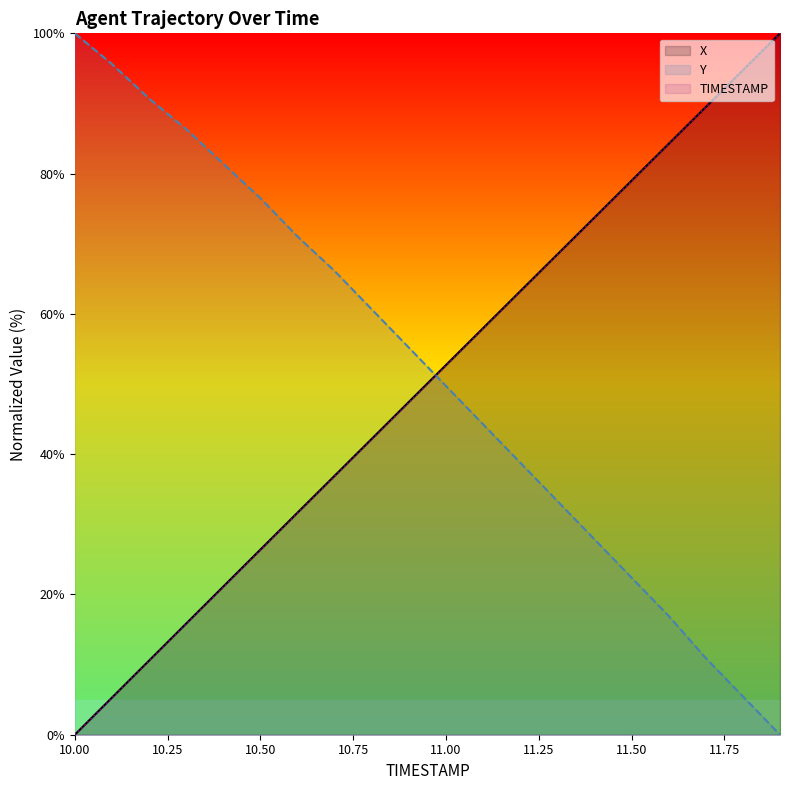

Is the value of X at 10.6 greater than the value of Y at 11.7?

Yes